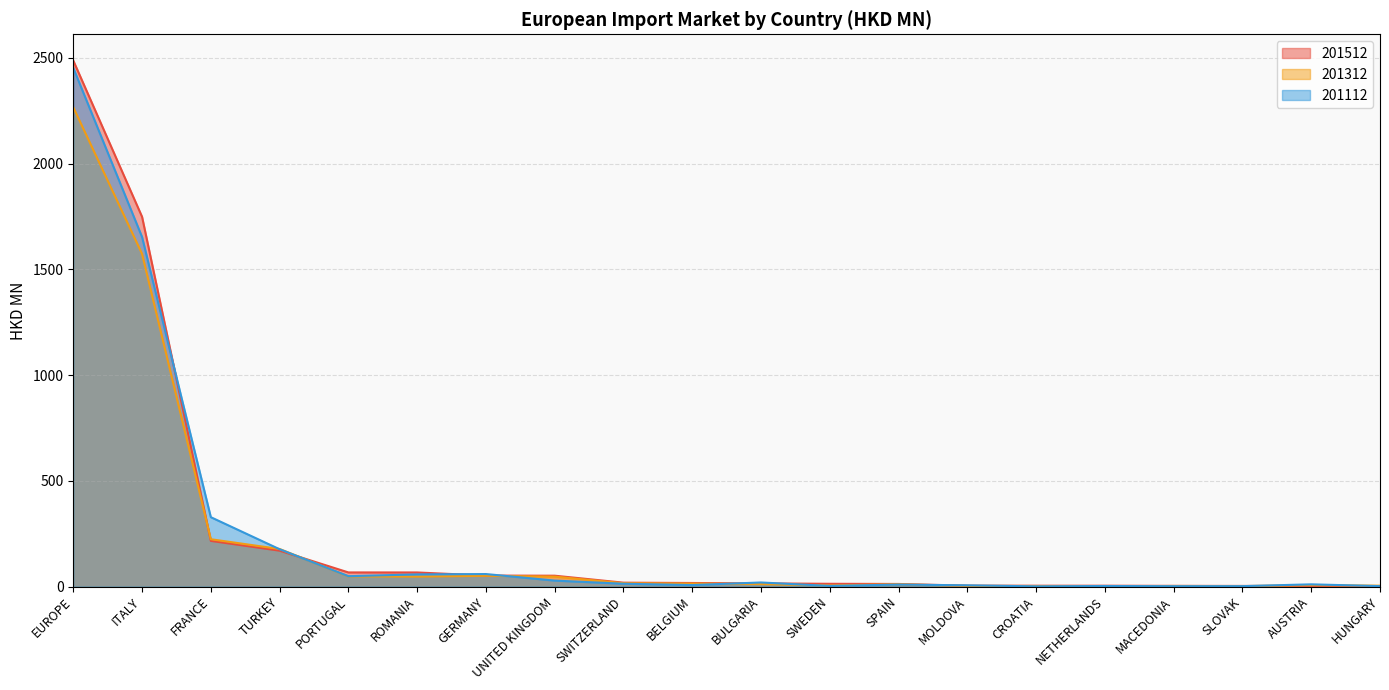

Where does the 201312 series first go above 14?

EUROPE